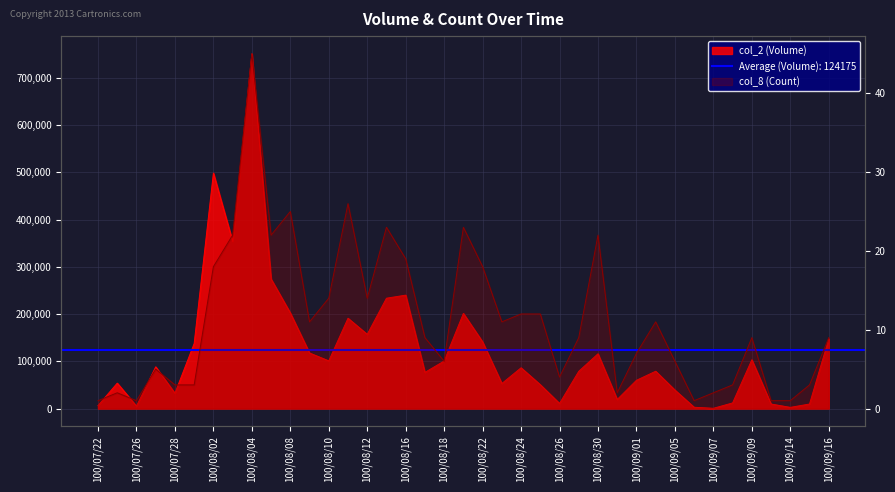

What position from the left is 100/09/05?

31